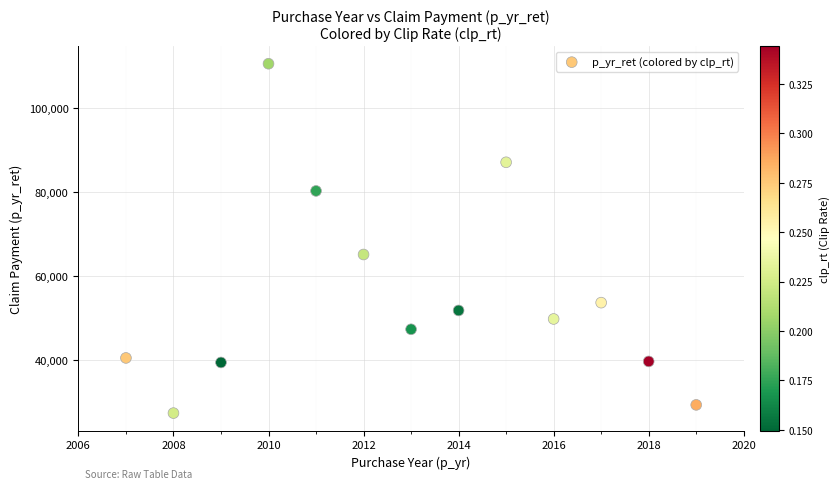

What is the range of Y values (max minus min)?

83179.8